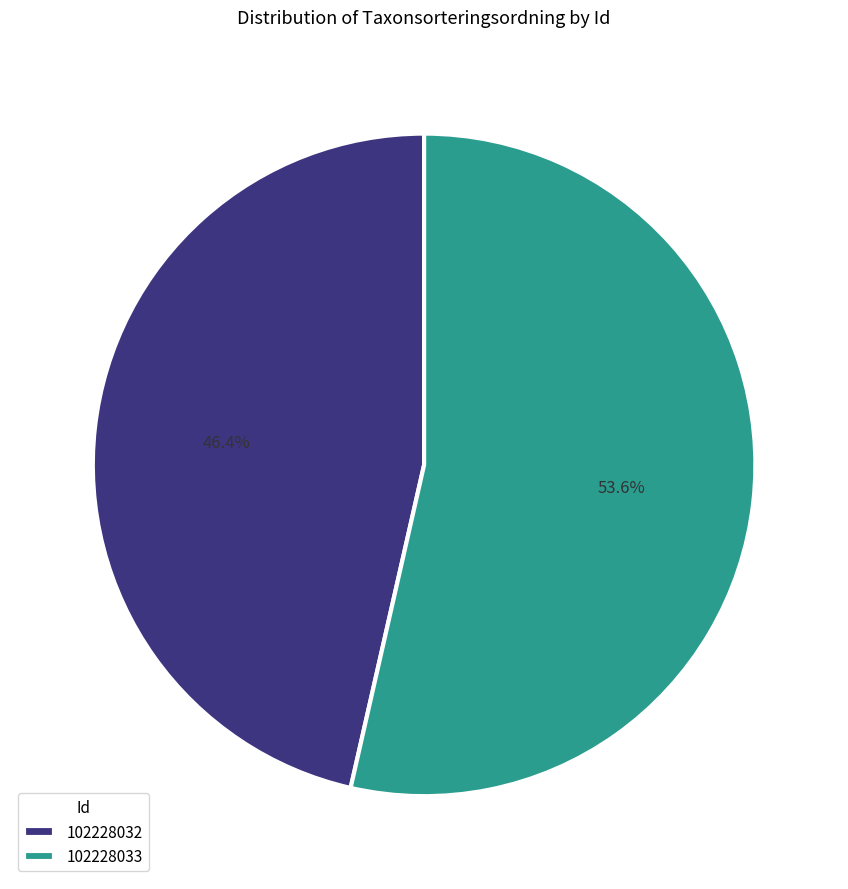

To the nearest percent, what is the difference between the 102228033 and 102228032 slice percentages?

7%